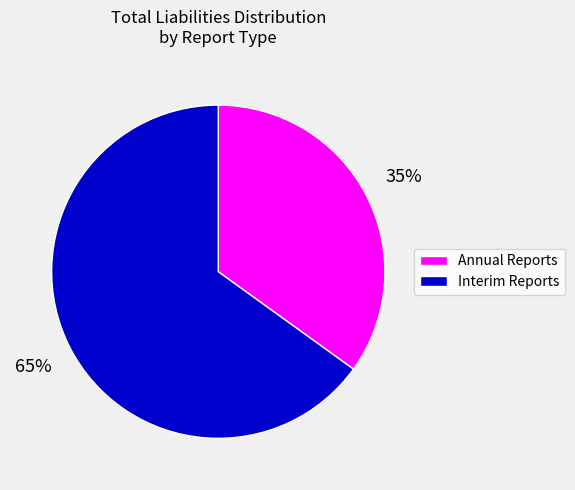

To the nearest percent, what is the average slice percentage?

50%